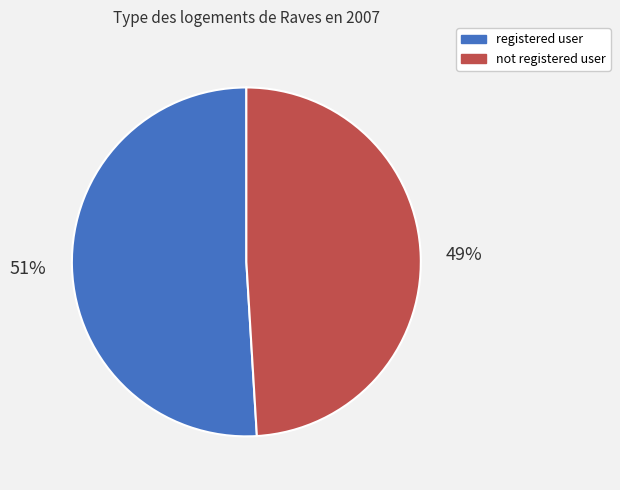

True or false: registered user accounts for 58% of the total.

False